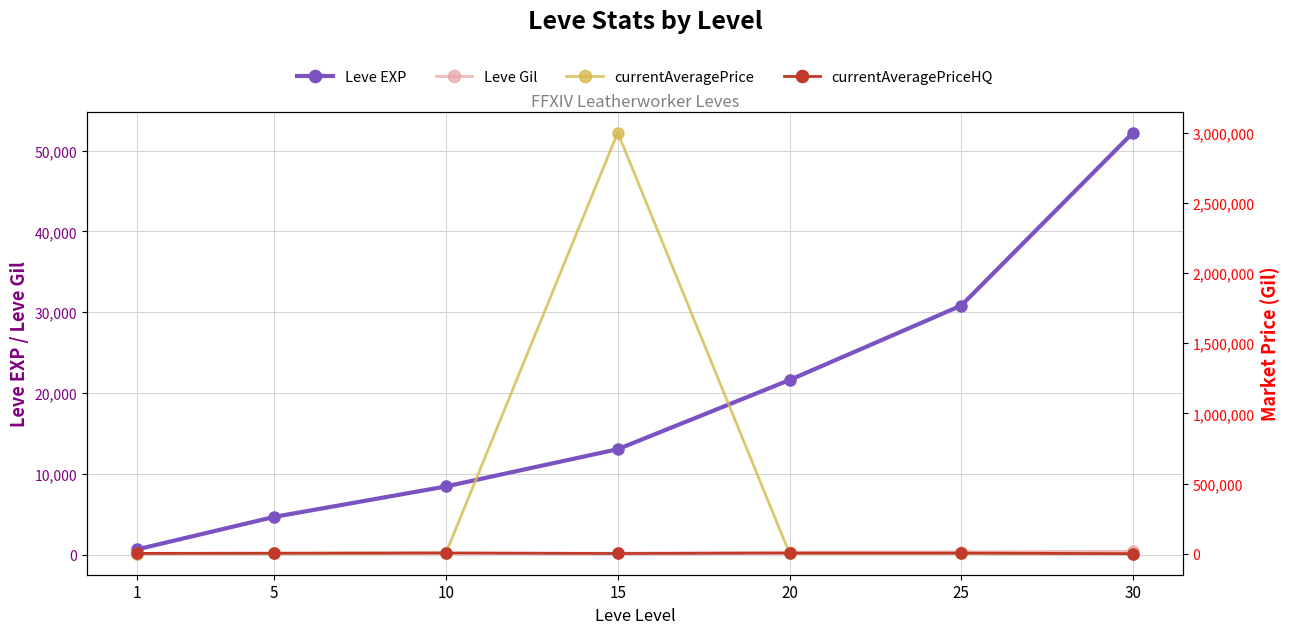

At 30, list the series in order from smallest to largest.

currentAveragePrice, currentAveragePriceHQ, Leve Gil, Leve EXP